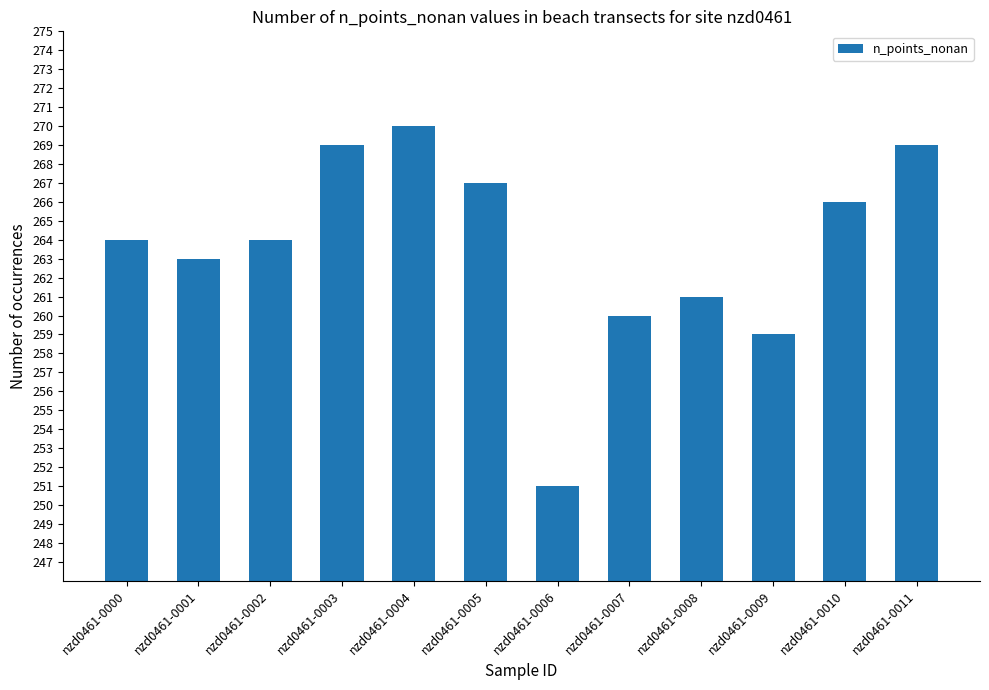

How many bars are there in total?

12